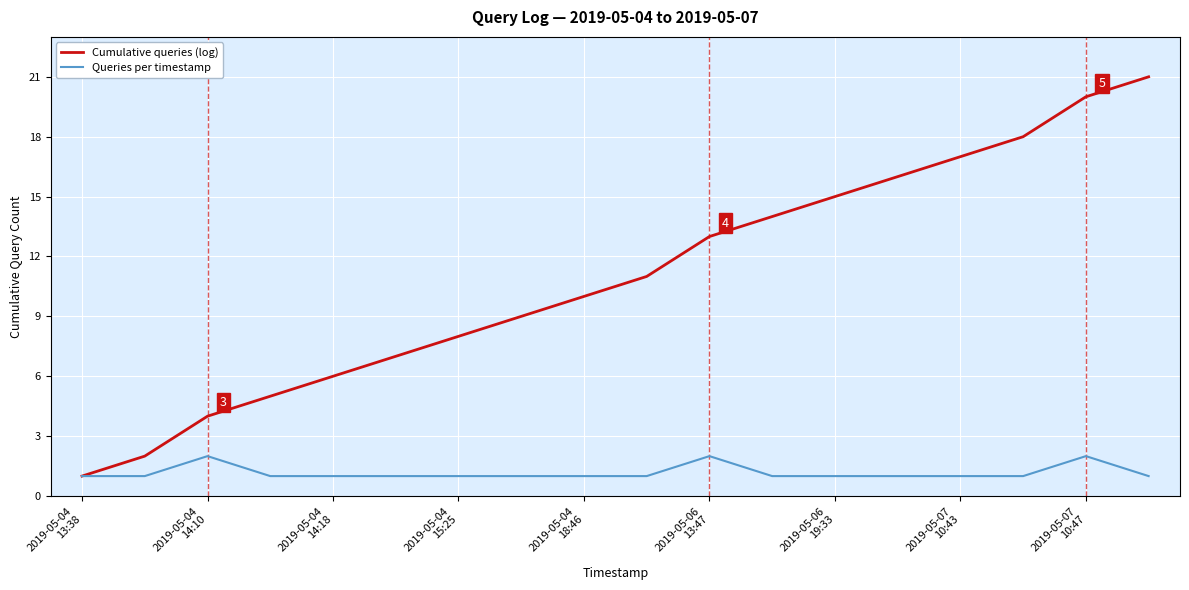

List the series in order of their overall mean, highest first.

Cumulative queries (log), Queries per timestamp